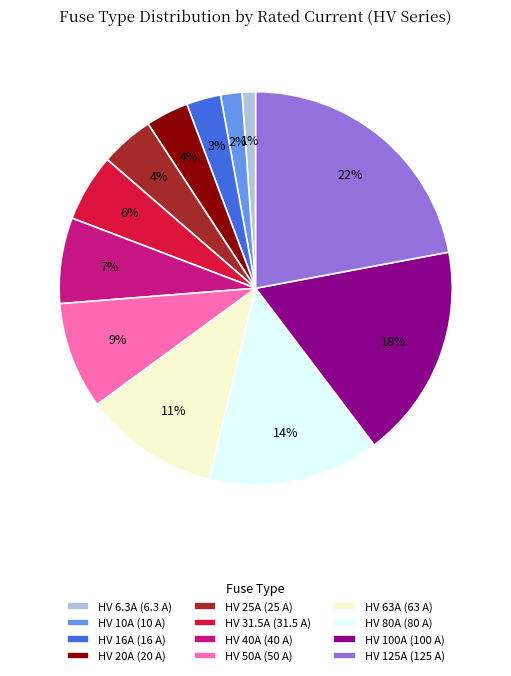

Does HV 125A account for over 50% of the chart?

No